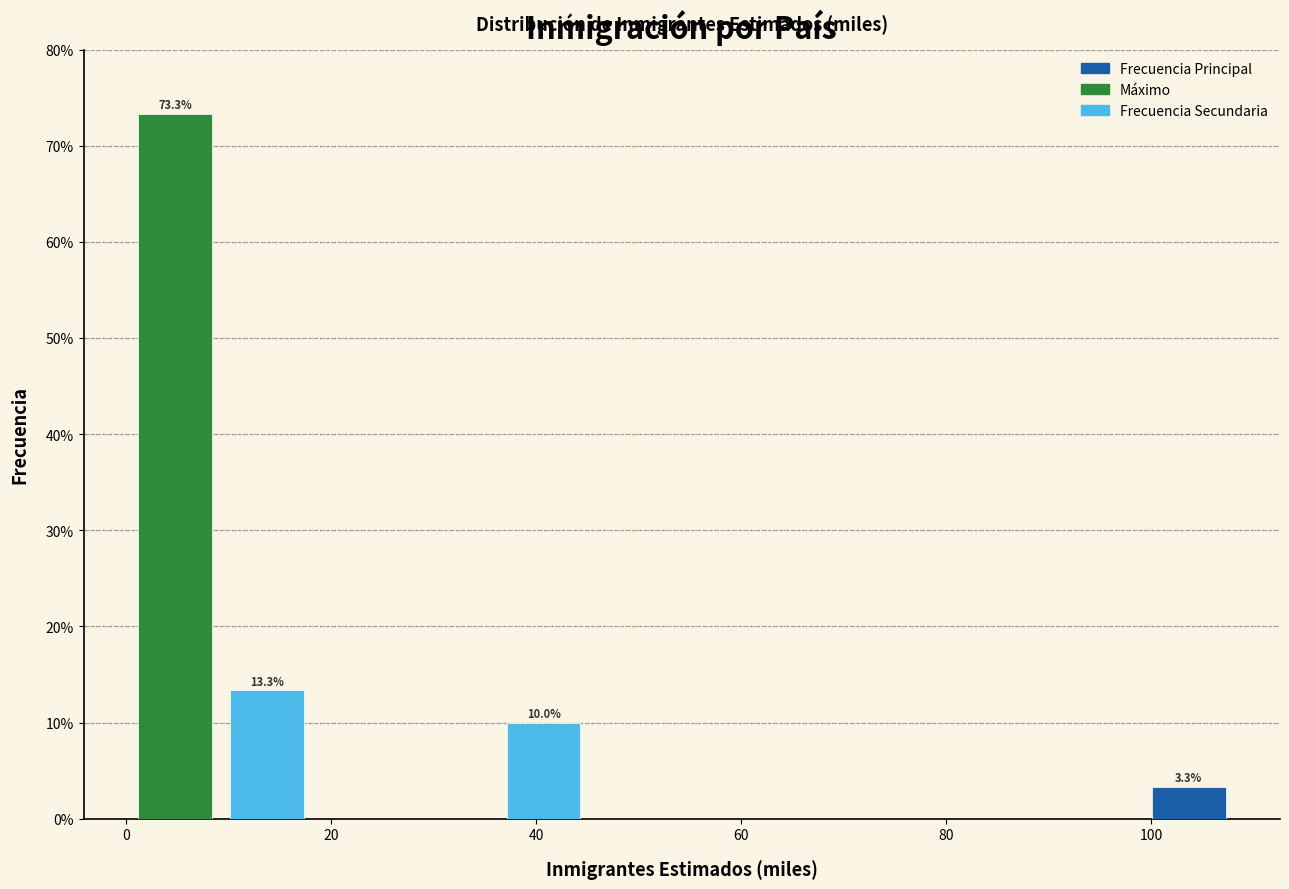

Over which range of the x-axis is the bar tallest?

0 to 10